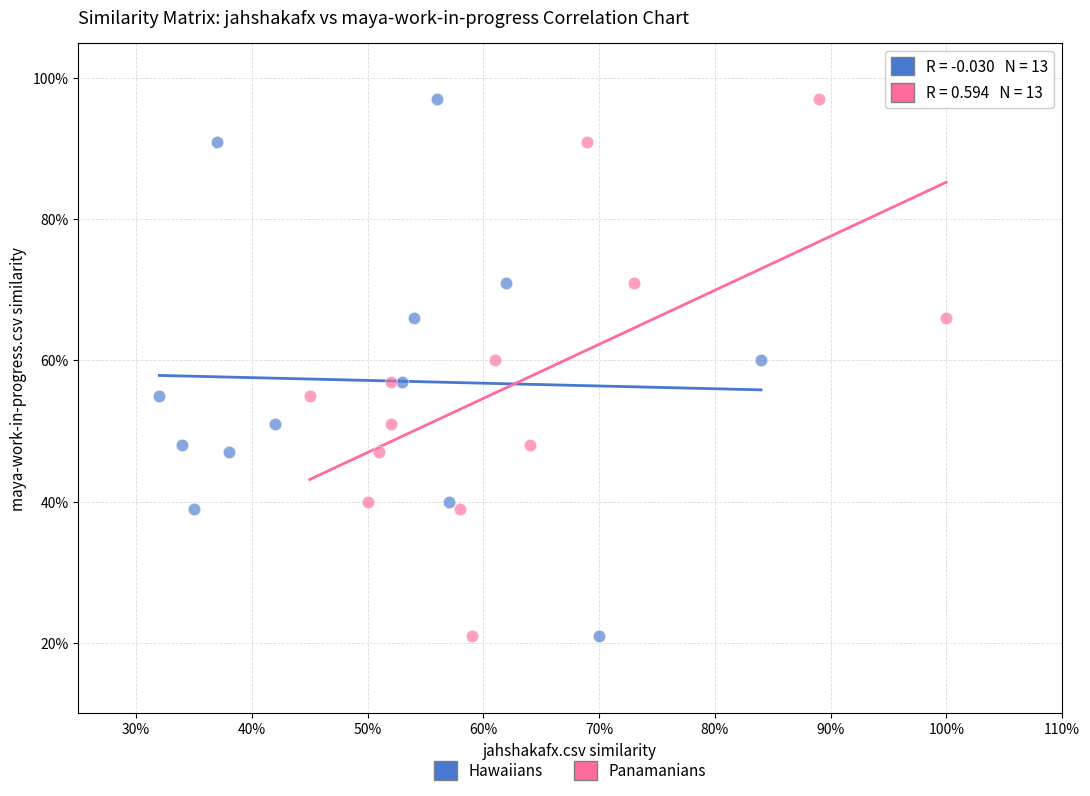

What are all the series names shown in the legend?

Hawaiians, Panamanians